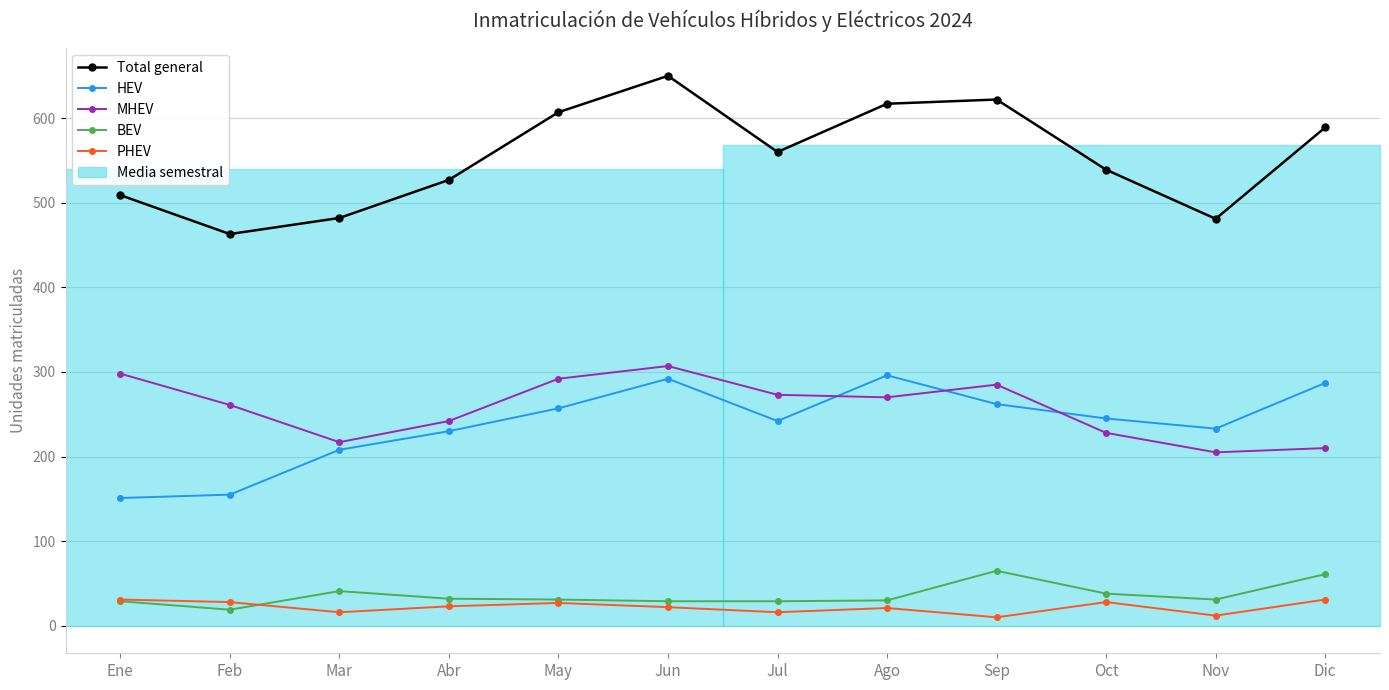

At which category does Total general reach its first local peak?

Jun